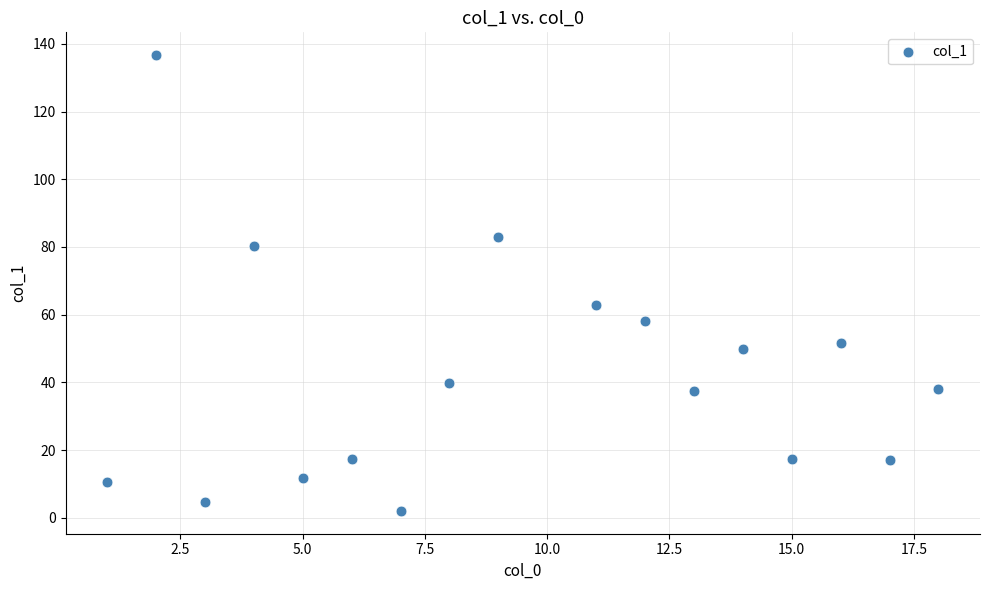

What Y value in the scatter plot is closest to 69?

63.0